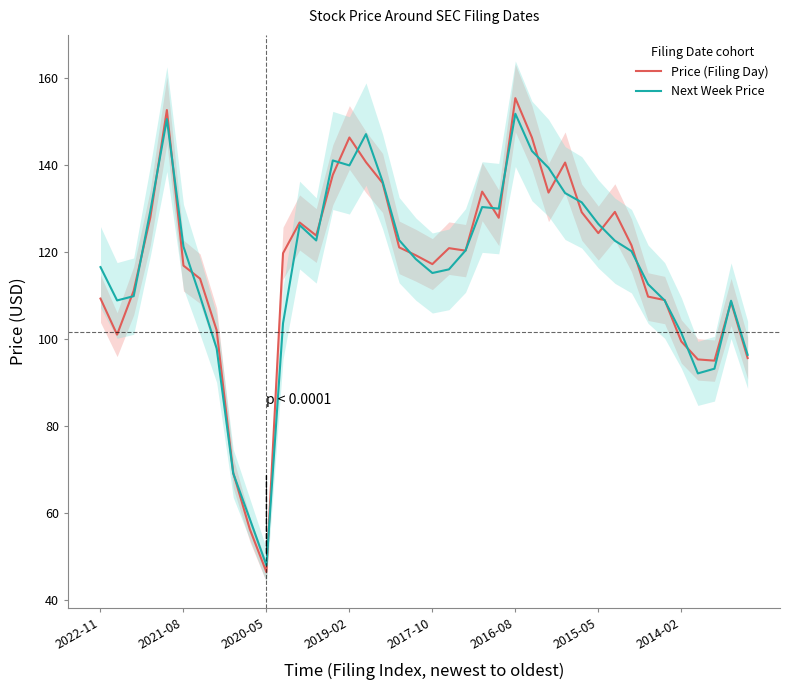

Does the chart display data point markers on the line(s)?

No